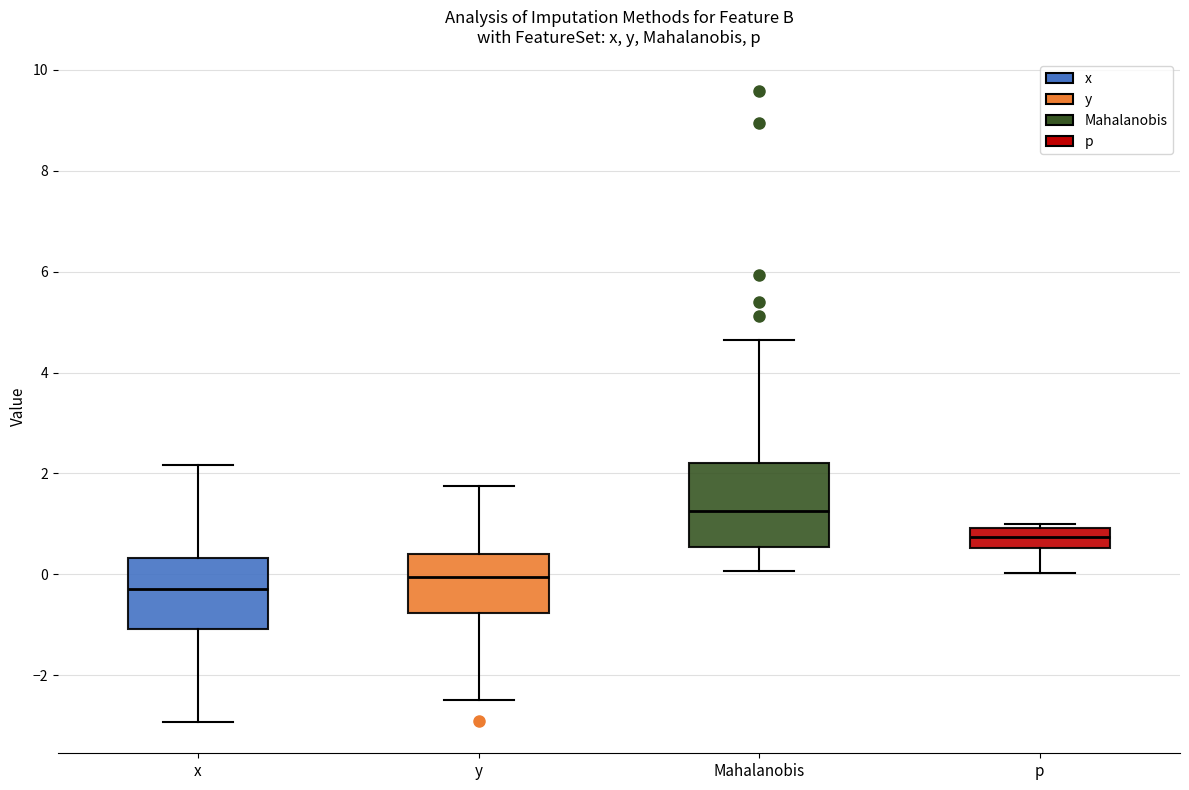

Reading left to right, read every box against the y-axis: the position of its median line, the range the box covers, and the ends of its whiskers. The values are not printed on the chart, so give them approximately, as read against the axis.

x: median -0.2, box -1.0 to 0.4, whiskers -3.0 to 2.2
y: median 0.0, box -0.8 to 0.4, whiskers -2.4 to 1.8
Mahalanobis: median 1.2, box 0.6 to 2.2, whiskers 0.0 to 4.6
p: median 0.8, box 0.6 to 1.0, whiskers 0.0 to 1.0 (just above the box's upper edge)